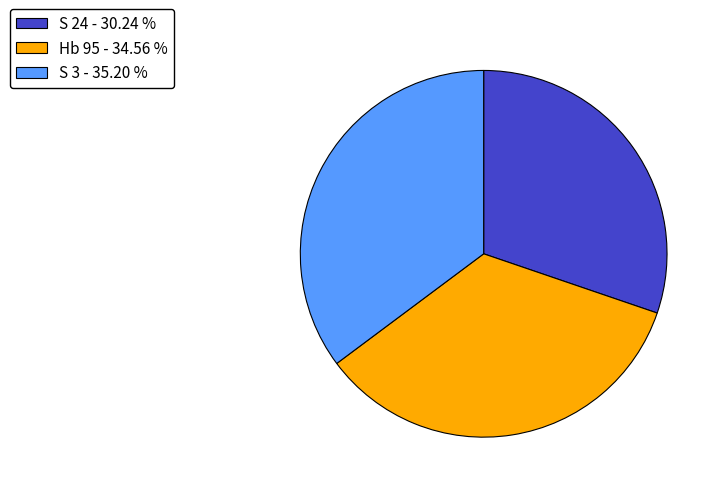

Do Hb 95 - 34.56 % and S 3 - 35.20 % together represent more than half of the pie?

Yes